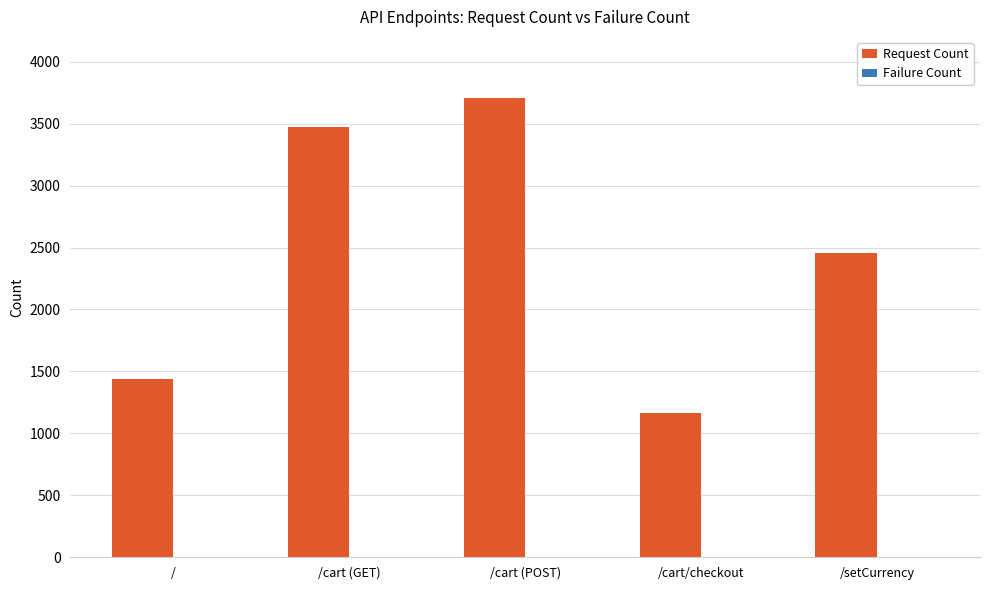

Between / and /setCurrency, which series saw the biggest shift?

Request Count